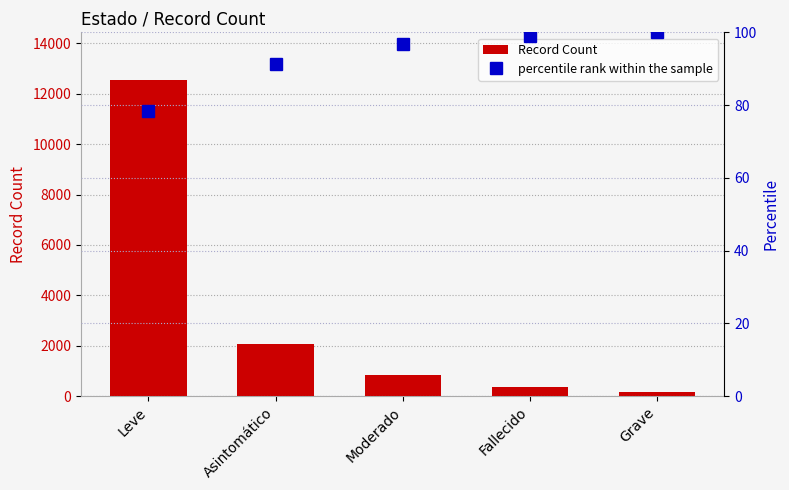

What is the value of the percentile rank within the sample bar at the 4th from the left?

99.0